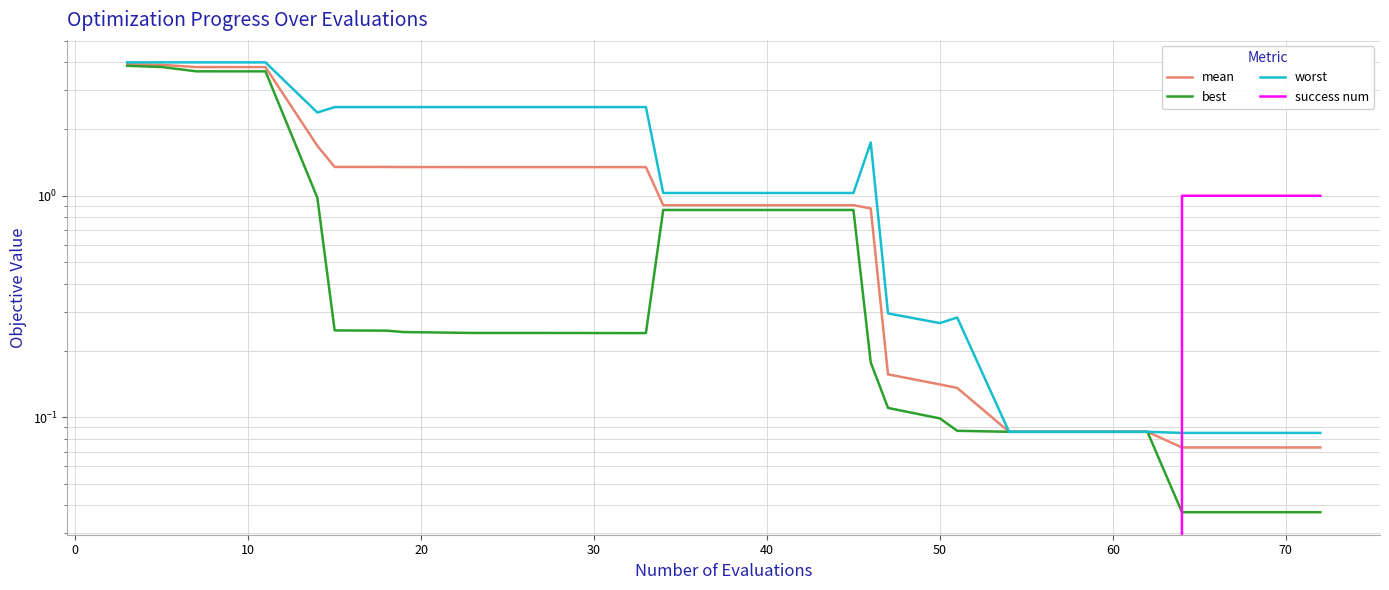

List the series in order of their overall mean, highest first.

worst, mean, best, success num